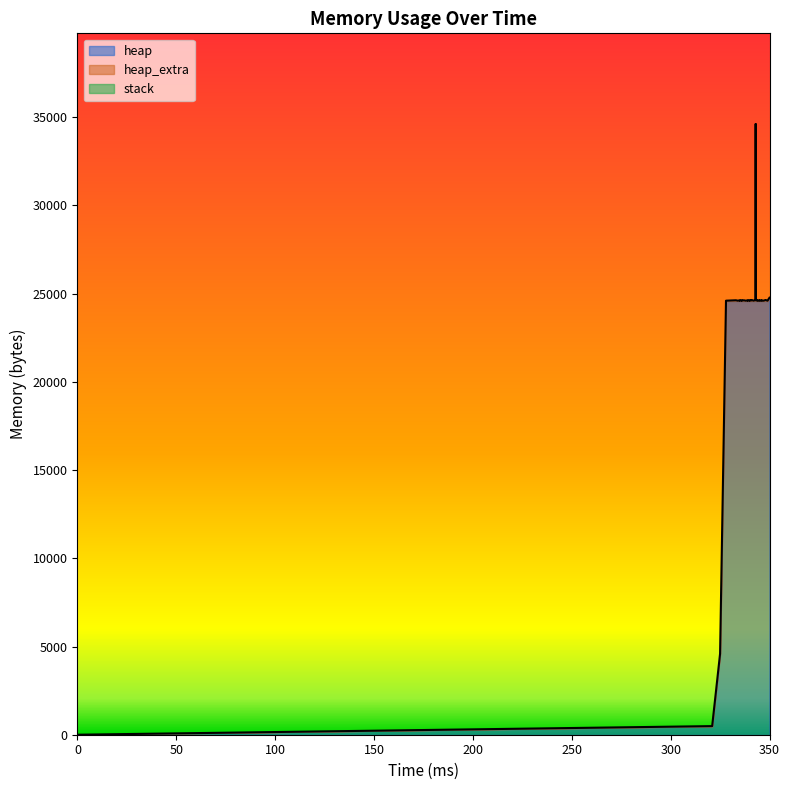

True or false: heap_extra and heap cross at least once.

False